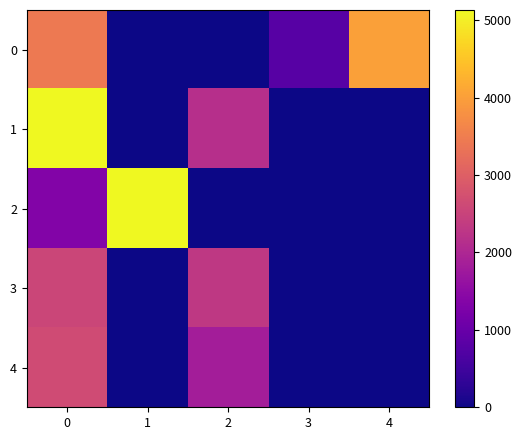

Which has a higher value, 0 or 4?

4